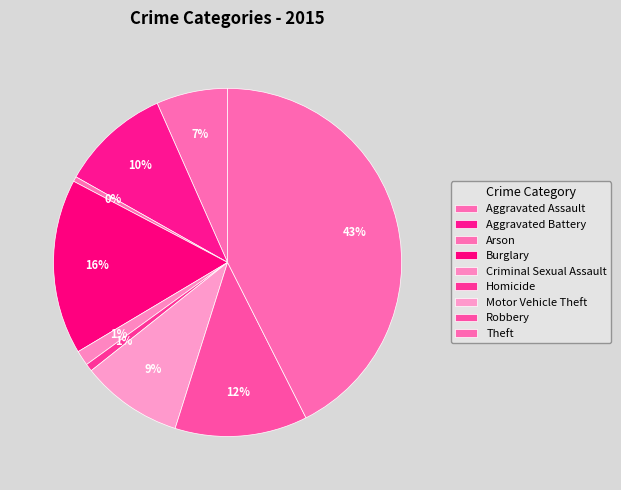

True or false: Aggravated Battery accounts for 4% of the total.

False